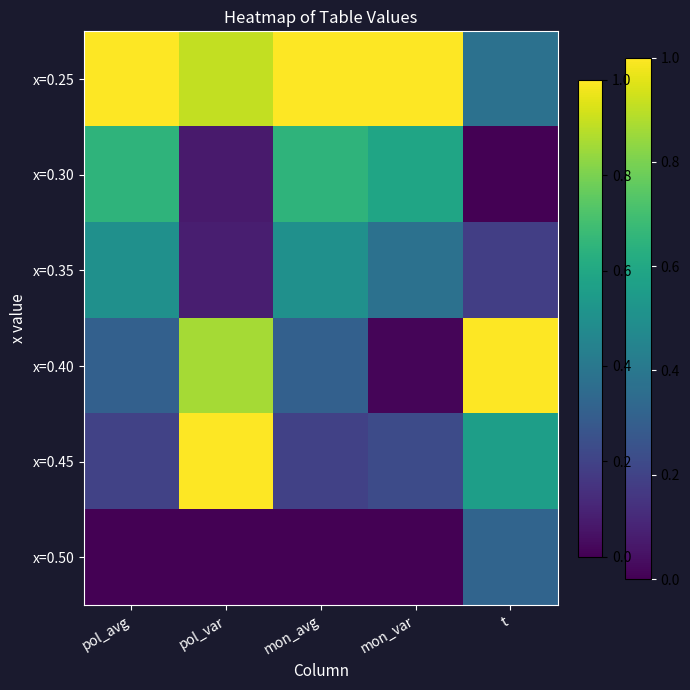

At which category is the sum across all series the highest?

pol_var